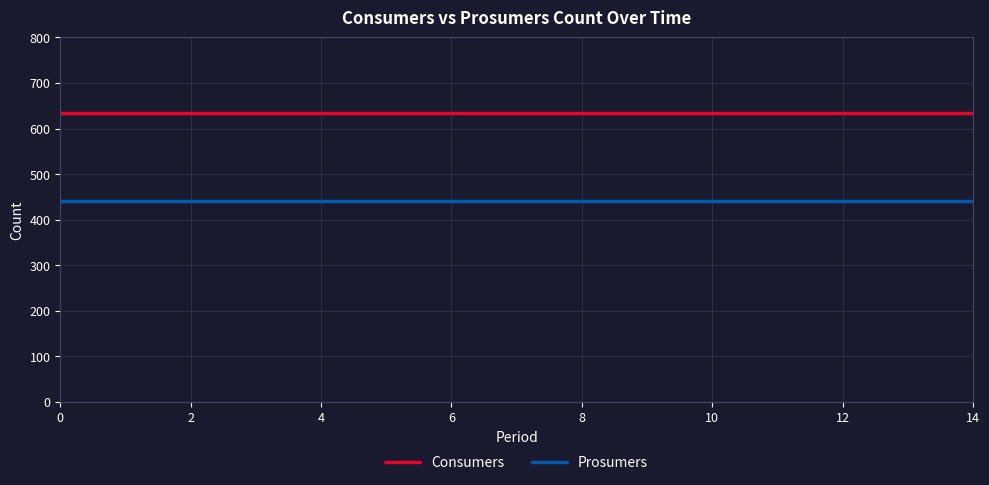

Rank the series by their maximum value, from lowest to highest.

Prosumers, Consumers